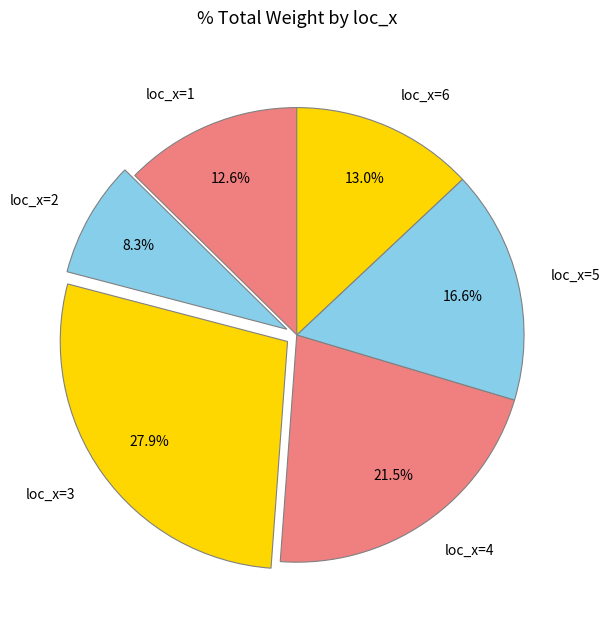

Count the number of slices in the pie.

6